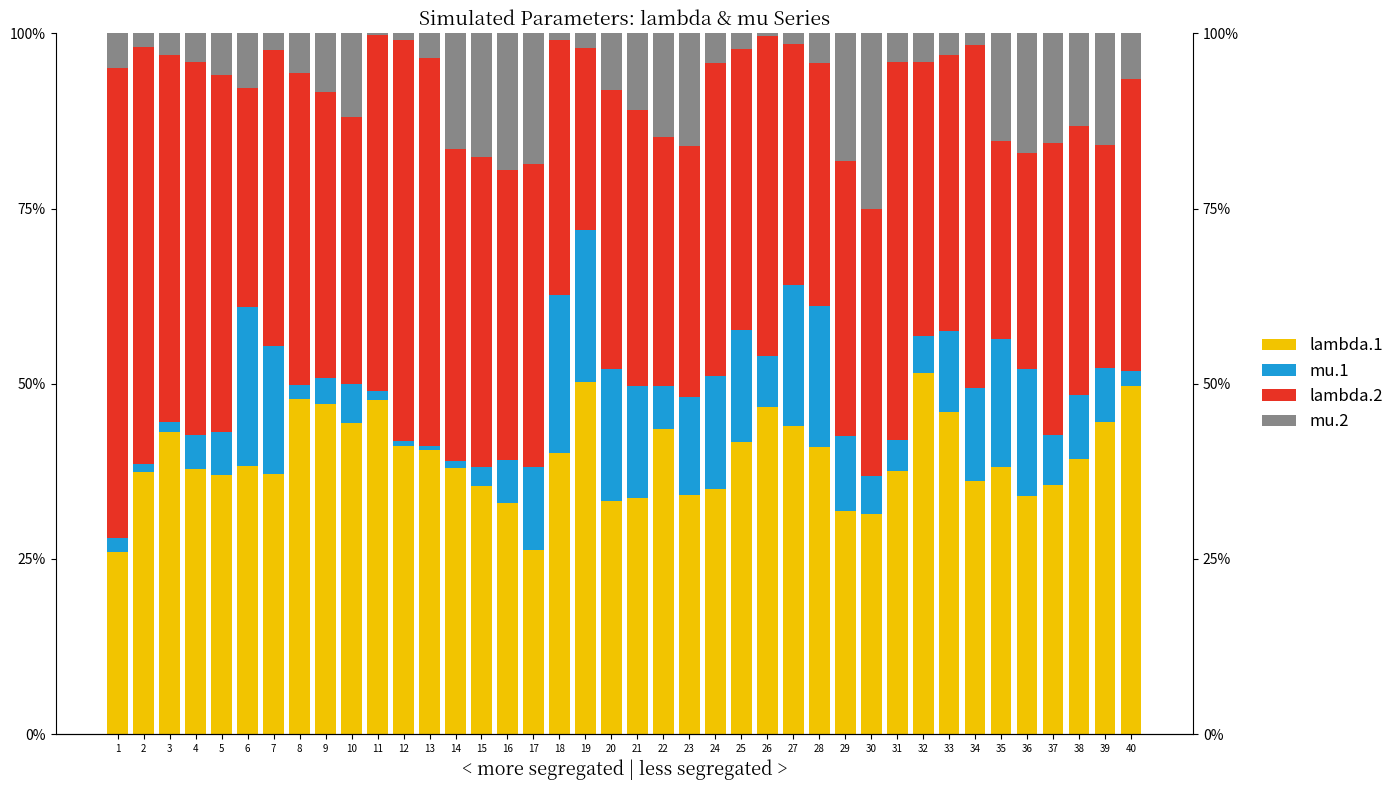

What are all the series names shown in the legend?

lambda.1, mu.1, lambda.2, mu.2